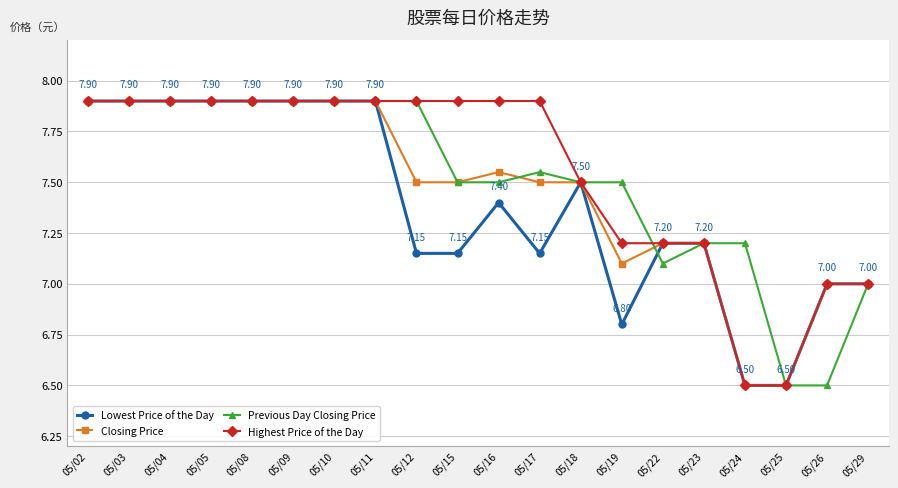

List the series in order of their overall mean, lowest first.

Lowest Price of the Day, Closing Price, Previous Day Closing Price, Highest Price of the Day